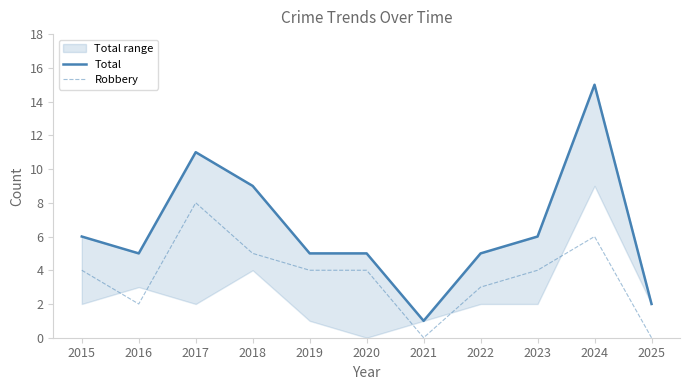

True or false: Total and Robbery intersect in this chart.

False